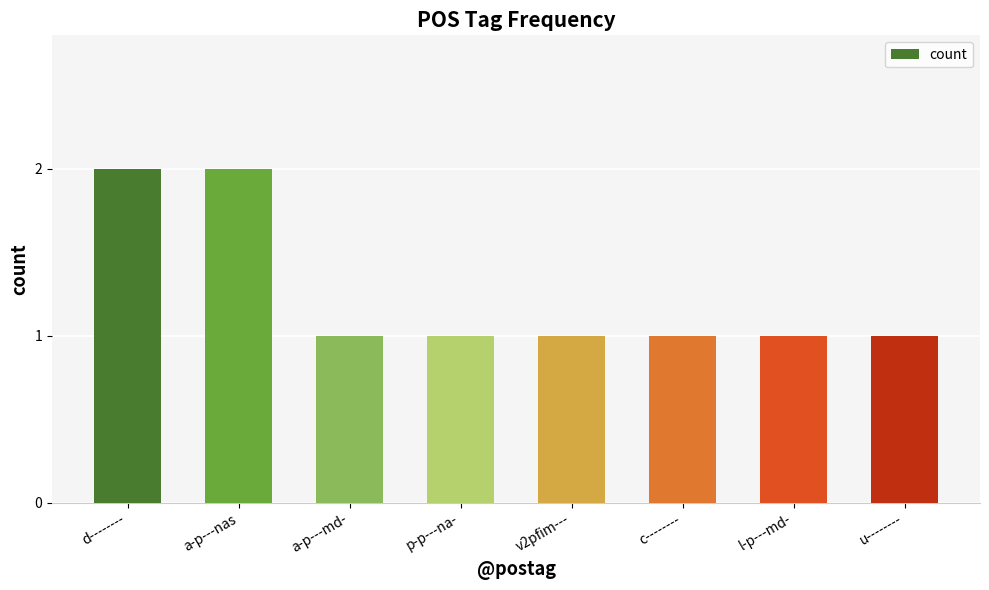

The chart shows a value of 1 at l-p---md-. True or false?

True